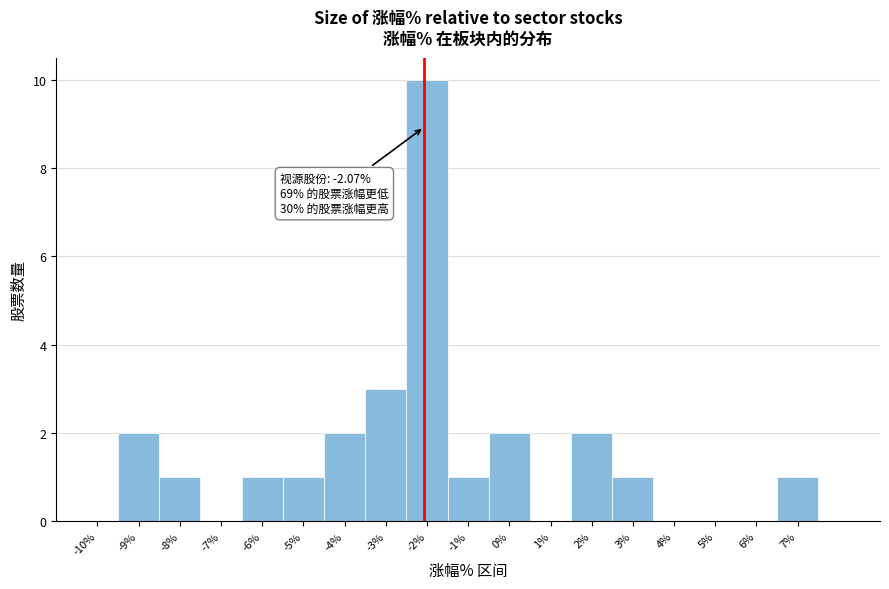

Over which range of the x-axis is the bar tallest?

-2.5 to -1.5